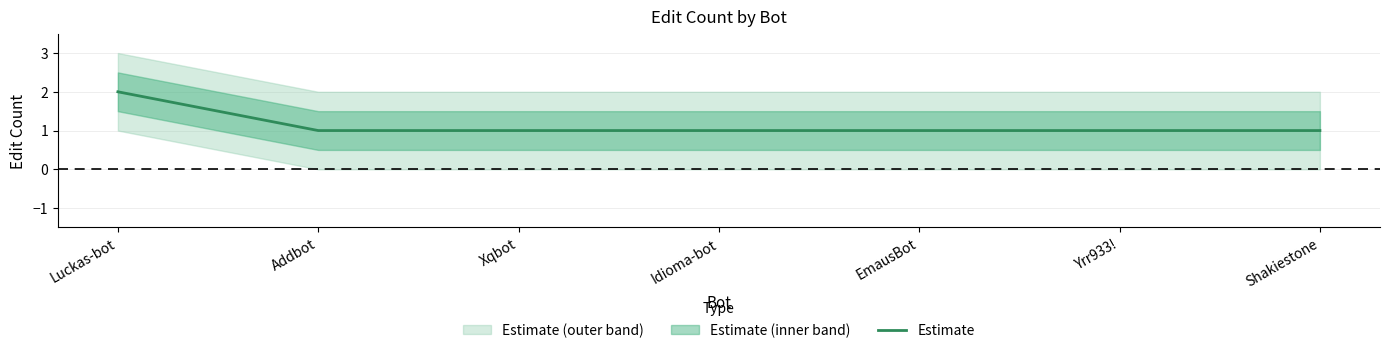

What is the label of the 3rd point from the right?

EmausBot